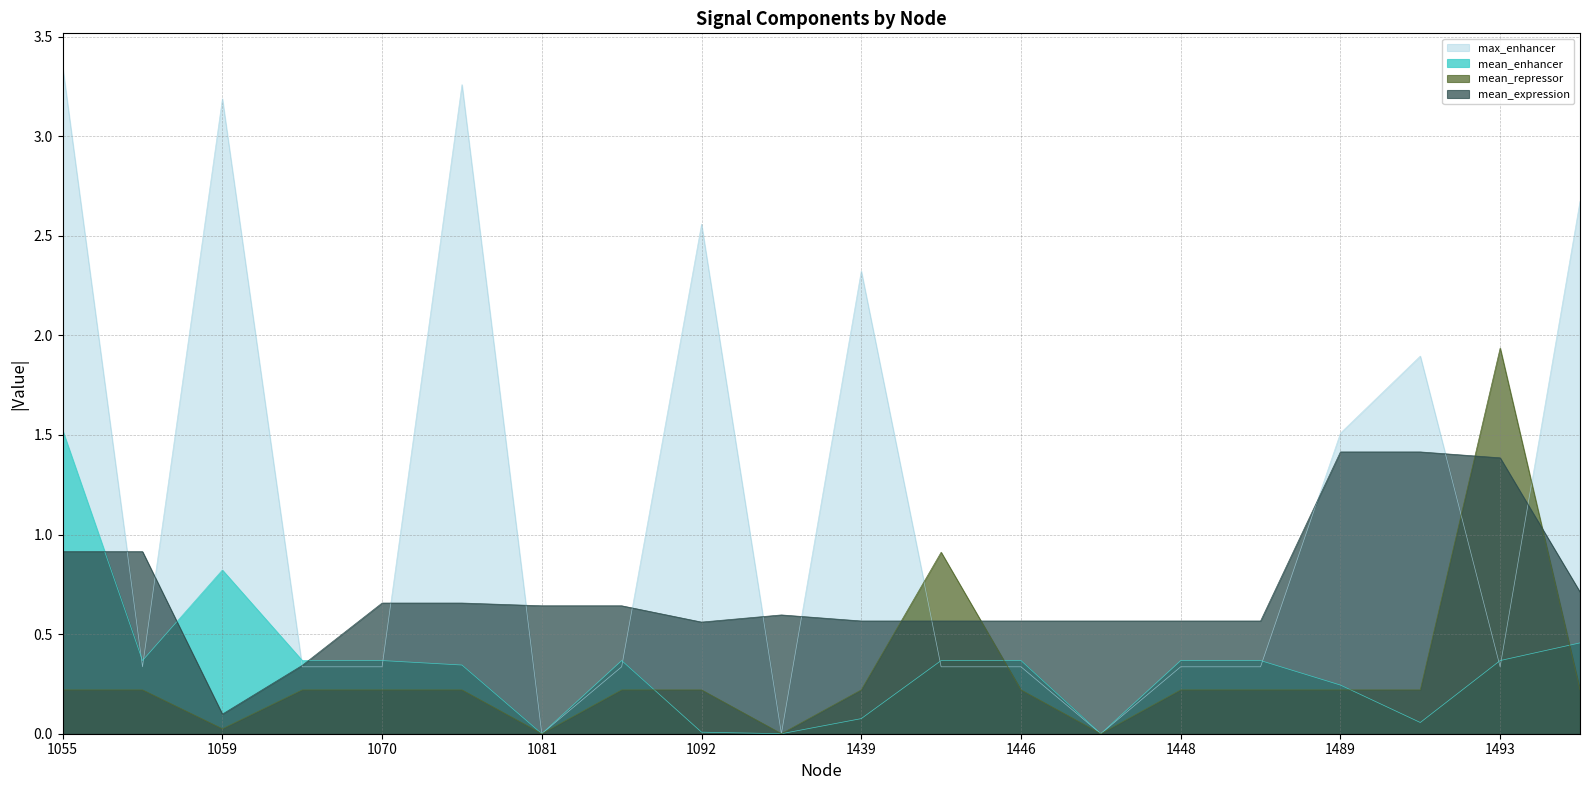

Which series has the widest spread of values?

max_enhancer